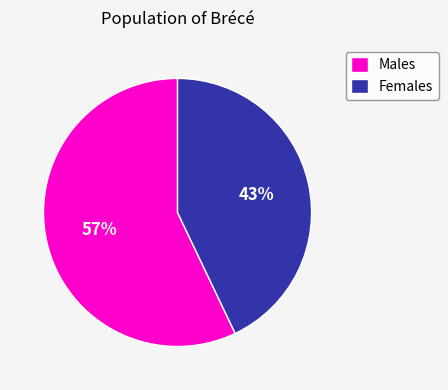

Is it true that Males is 45% of the pie?

False